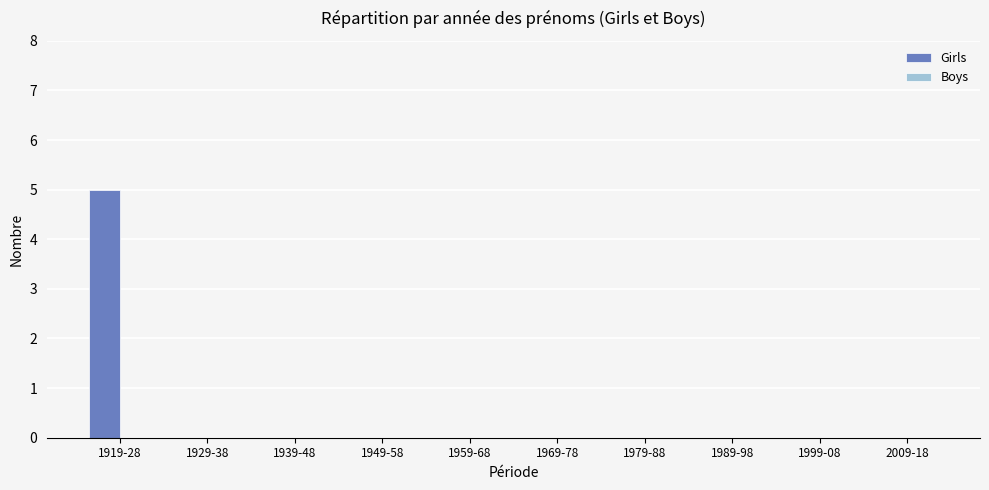

Is it true that the value at 1989-98 is 2?

False